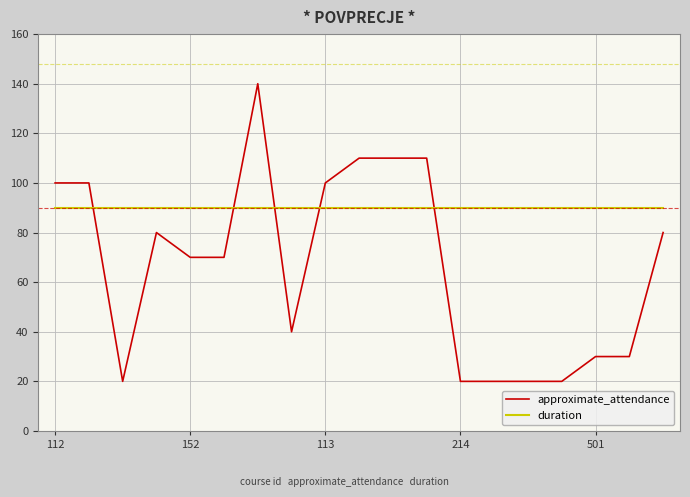

Which series ends up on top after the final intersection of duration and approximate_attendance?

duration